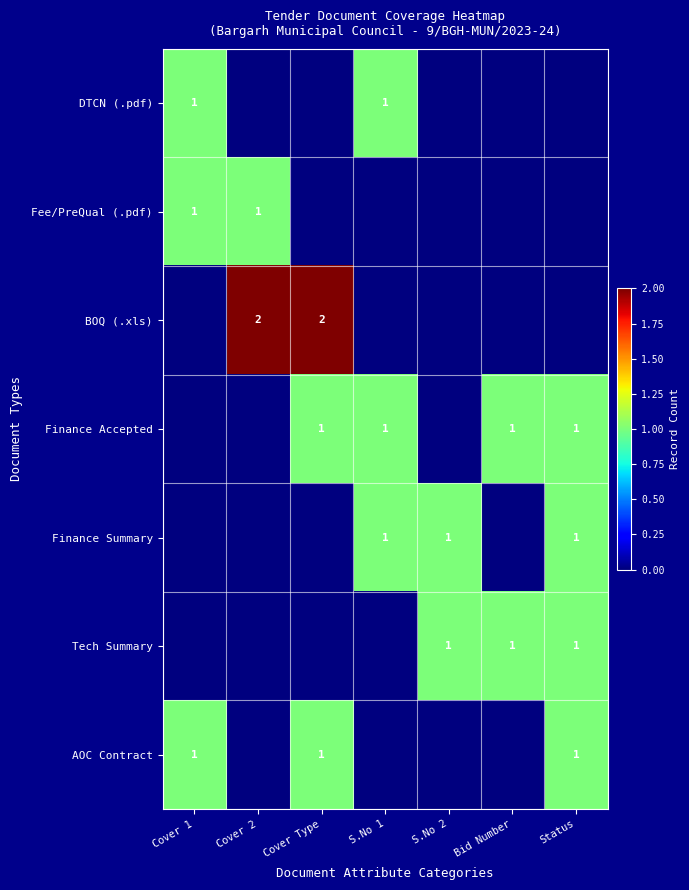

At how many categories does at least one series exceed 1?

2